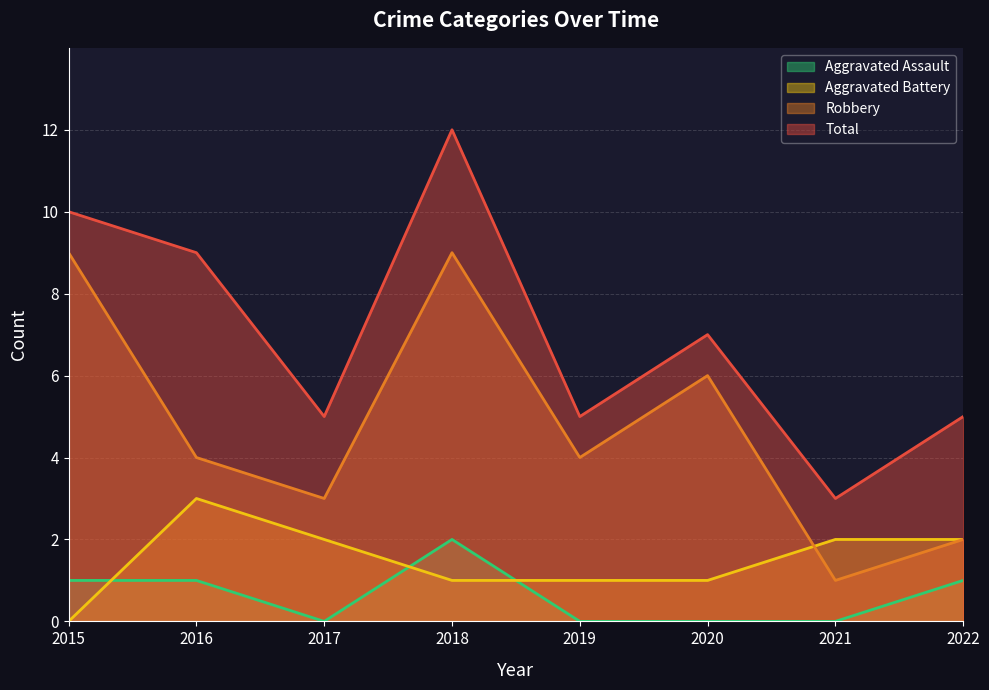

What is the average value of the Aggravated Battery series?

2